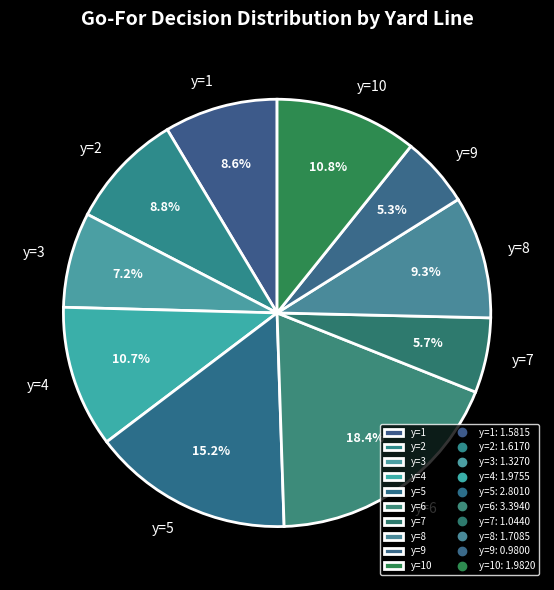

To the nearest percent, what is the combined percentage of y=2 and y=4?

20%